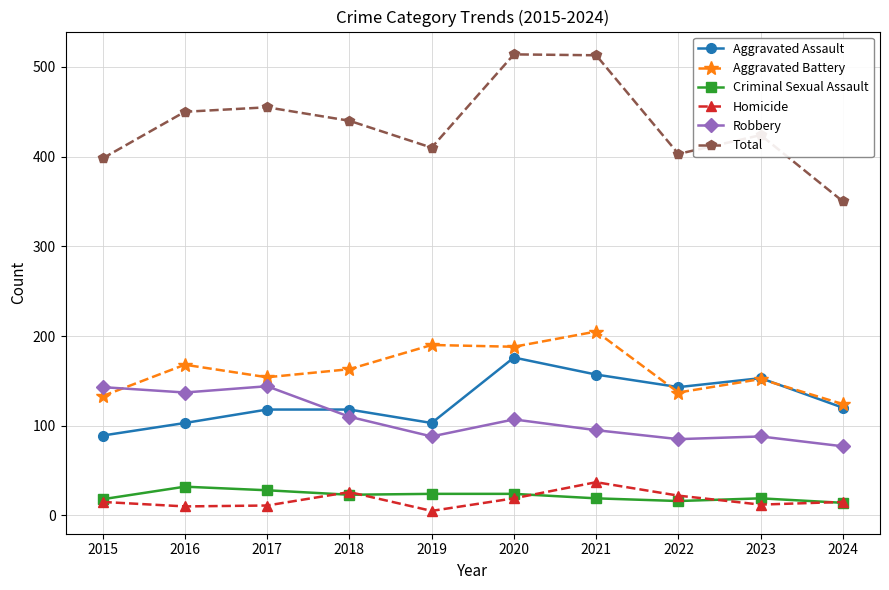

What is the value of the Criminal Sexual Assault point at the 7th from the left?

19